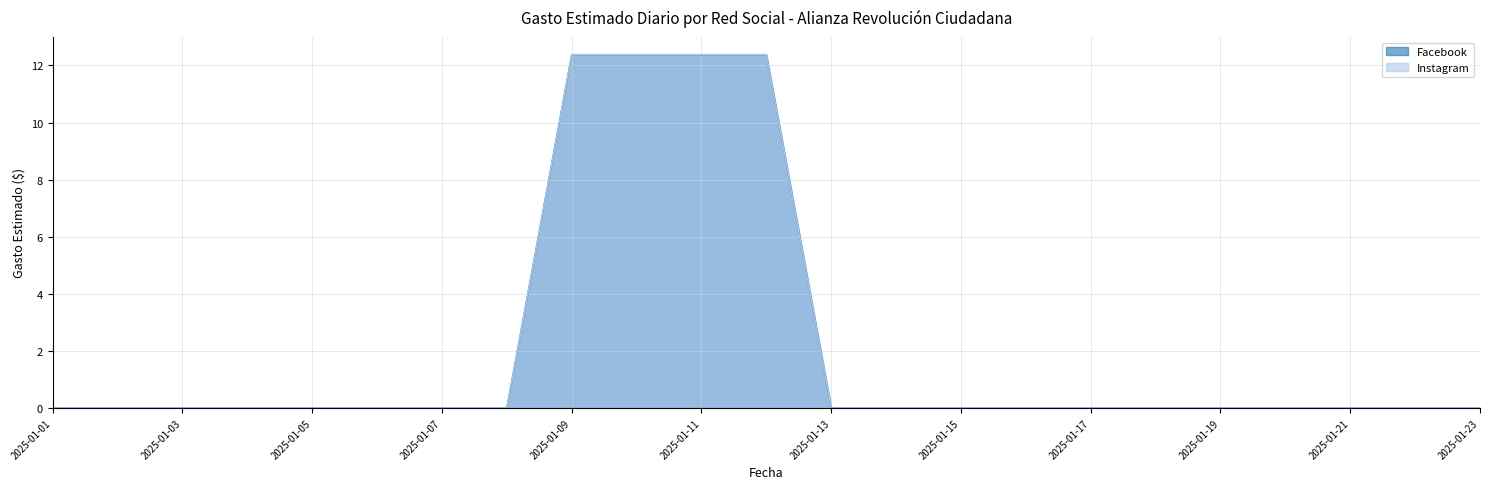

Reading right to left, list all the values displayed in this chart.

Facebook: 2025-01-23=0.0	2025-01-22=0.0	2025-01-21=0.0	2025-01-20=0.0	2025-01-19=0.0	2025-01-18=0.0	2025-01-17=0.0	2025-01-16=0.0	2025-01-15=0.0	2025-01-14=0.0	2025-01-13=0.0	2025-01-12=12.4	2025-01-11=12.4	2025-01-10=12.4	2025-01-09=12.4	2025-01-08=0.0	2025-01-07=0.0	2025-01-06=0.0	2025-01-05=0.0	2025-01-04=0.0	2025-01-03=0.0	2025-01-02=0.0	2025-01-01=0.0
Instagram: 2025-01-23=0.0	2025-01-22=0.0	2025-01-21=0.0	2025-01-20=0.0	2025-01-19=0.0	2025-01-18=0.0	2025-01-17=0.0	2025-01-16=0.0	2025-01-15=0.0	2025-01-14=0.0	2025-01-13=0.0	2025-01-12=12.4	2025-01-11=12.4	2025-01-10=12.4	2025-01-09=12.4	2025-01-08=0.0	2025-01-07=0.0	2025-01-06=0.0	2025-01-05=0.0	2025-01-04=0.0	2025-01-03=0.0	2025-01-02=0.0	2025-01-01=0.0